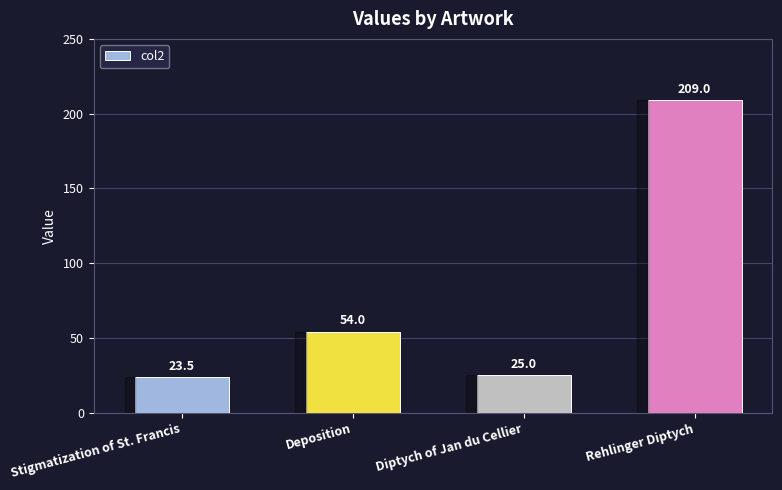

Rank the categories by value from highest to lowest.

Rehlinger Diptych, Deposition, Diptych of Jan du Cellier, Stigmatization of St. Francis